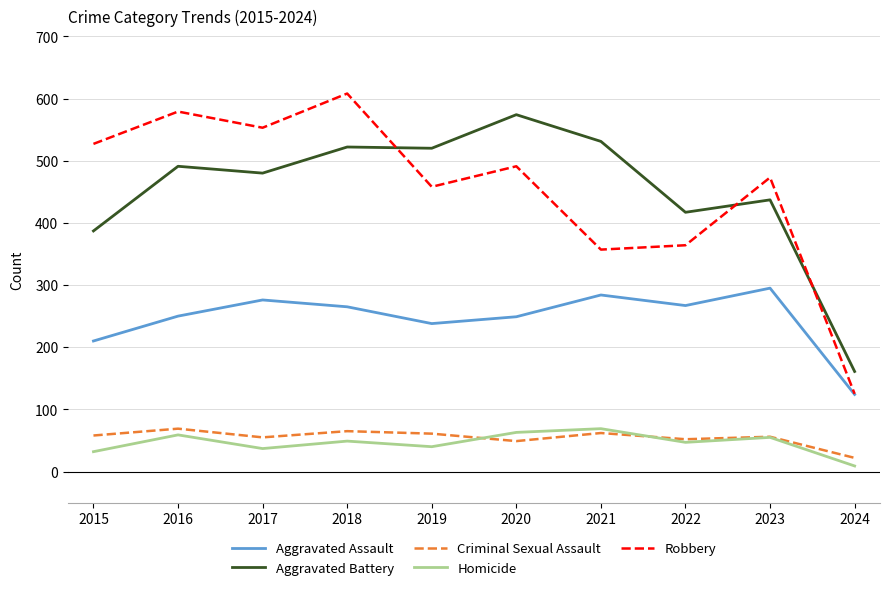

Is the value of Criminal Sexual Assault at 2020 greater than the value of Robbery at 2020?

No